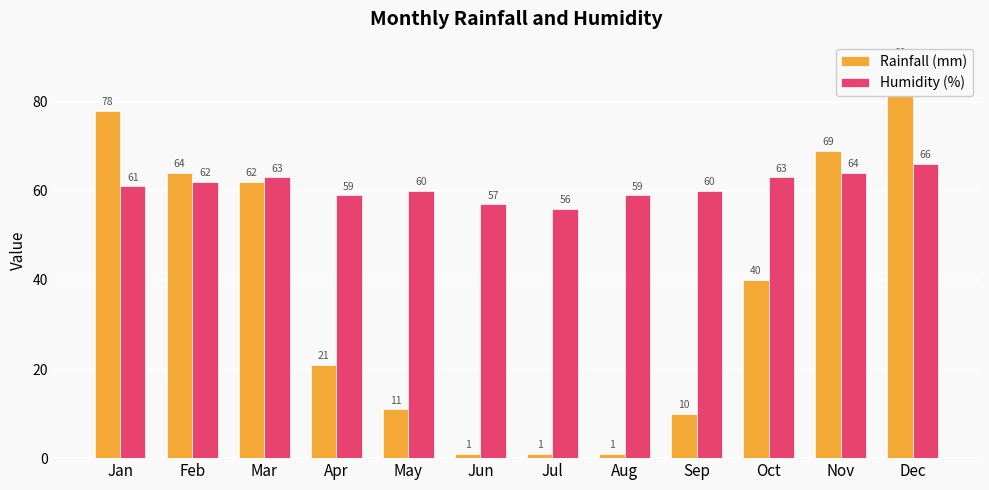

Is it true that Rainfall (mm) equals 69 at Nov?

True